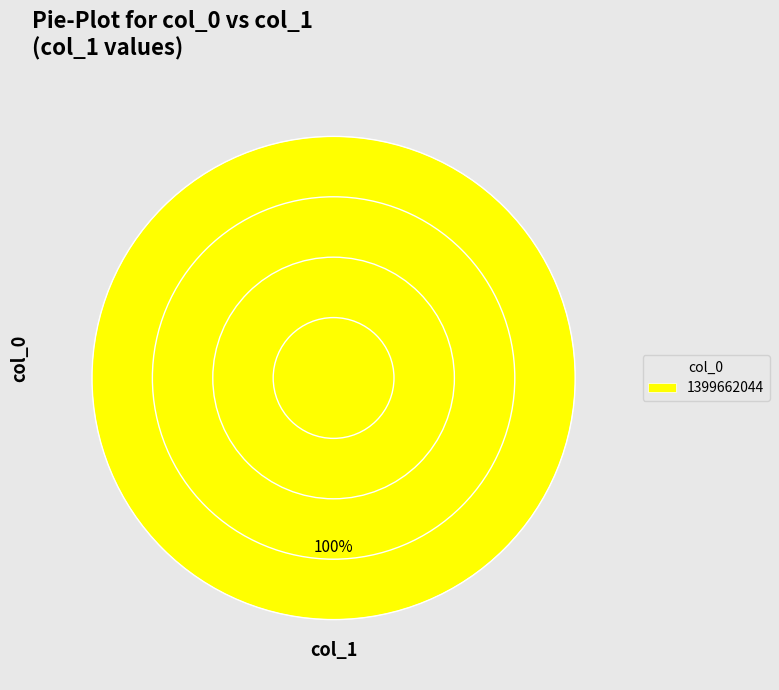

Rank the categories by value from lowest to highest.

1399662044